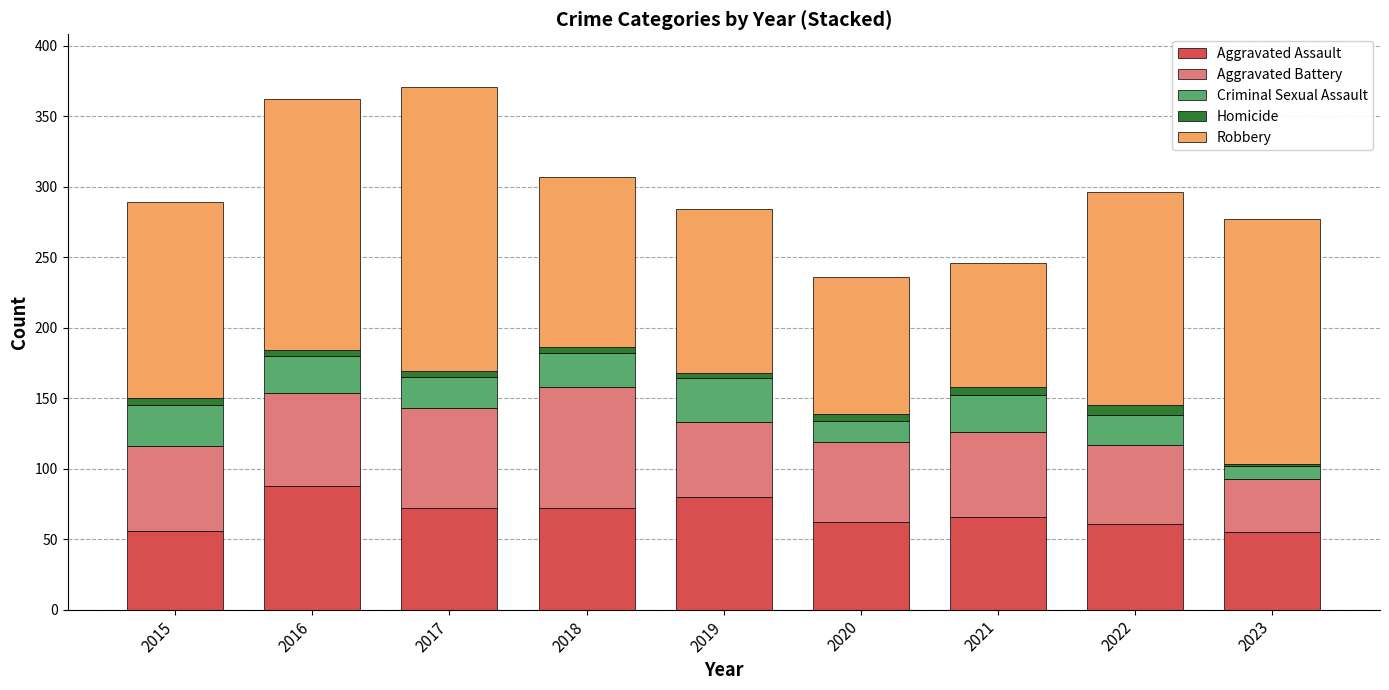

The value of Aggravated Assault at 2019 is 80. True or false?

True